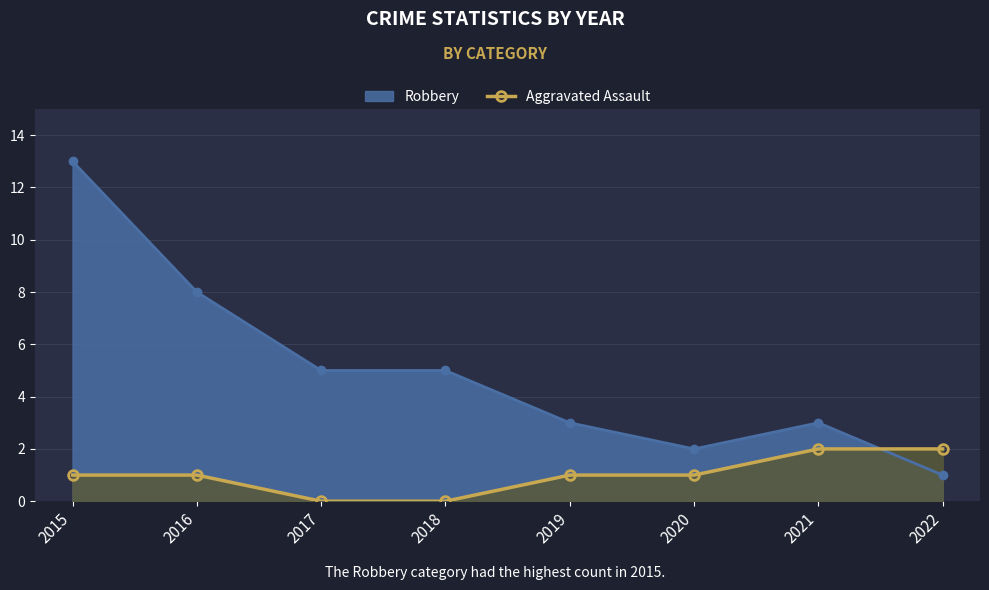

Rank the categories by value from highest to lowest.

2021, 2022, 2015, 2016, 2019, 2020, 2017, 2018